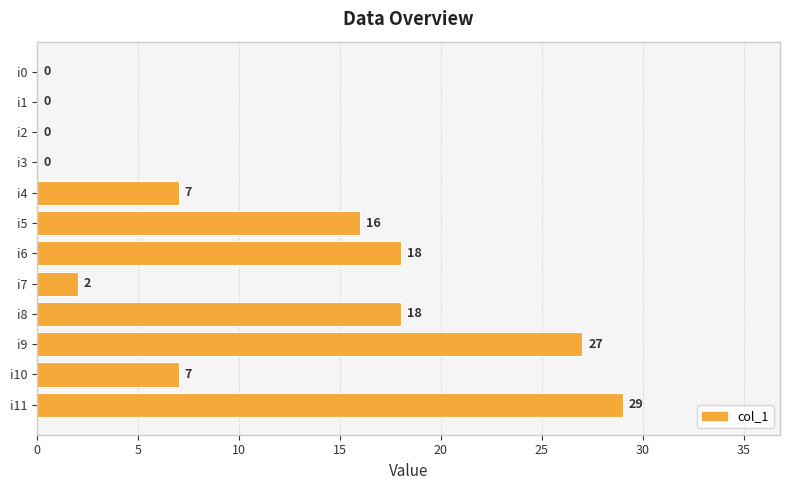

The value at i0 is 0. True or false?

True